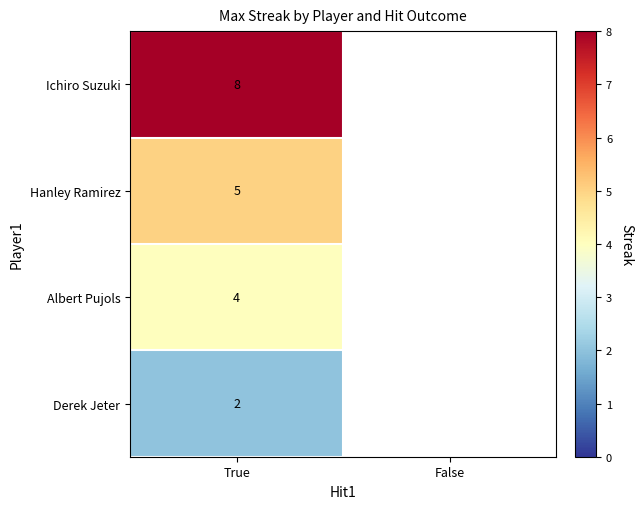

Rank the series at True from highest to lowest value.

Ichiro Suzuki, Hanley Ramirez, Albert Pujols, Derek Jeter